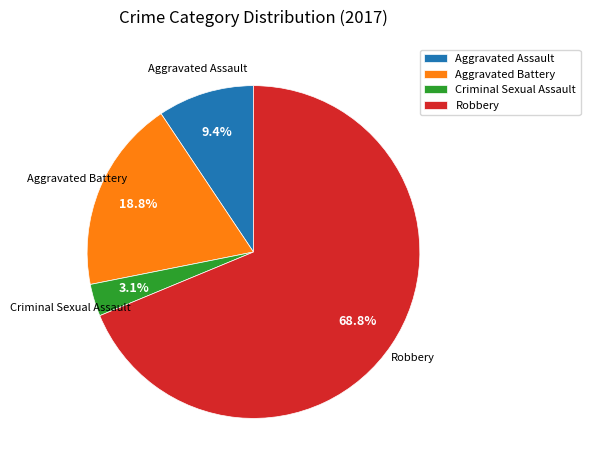

Rank the categories by value from highest to lowest.

Robbery, Aggravated Battery, Aggravated Assault, Criminal Sexual Assault